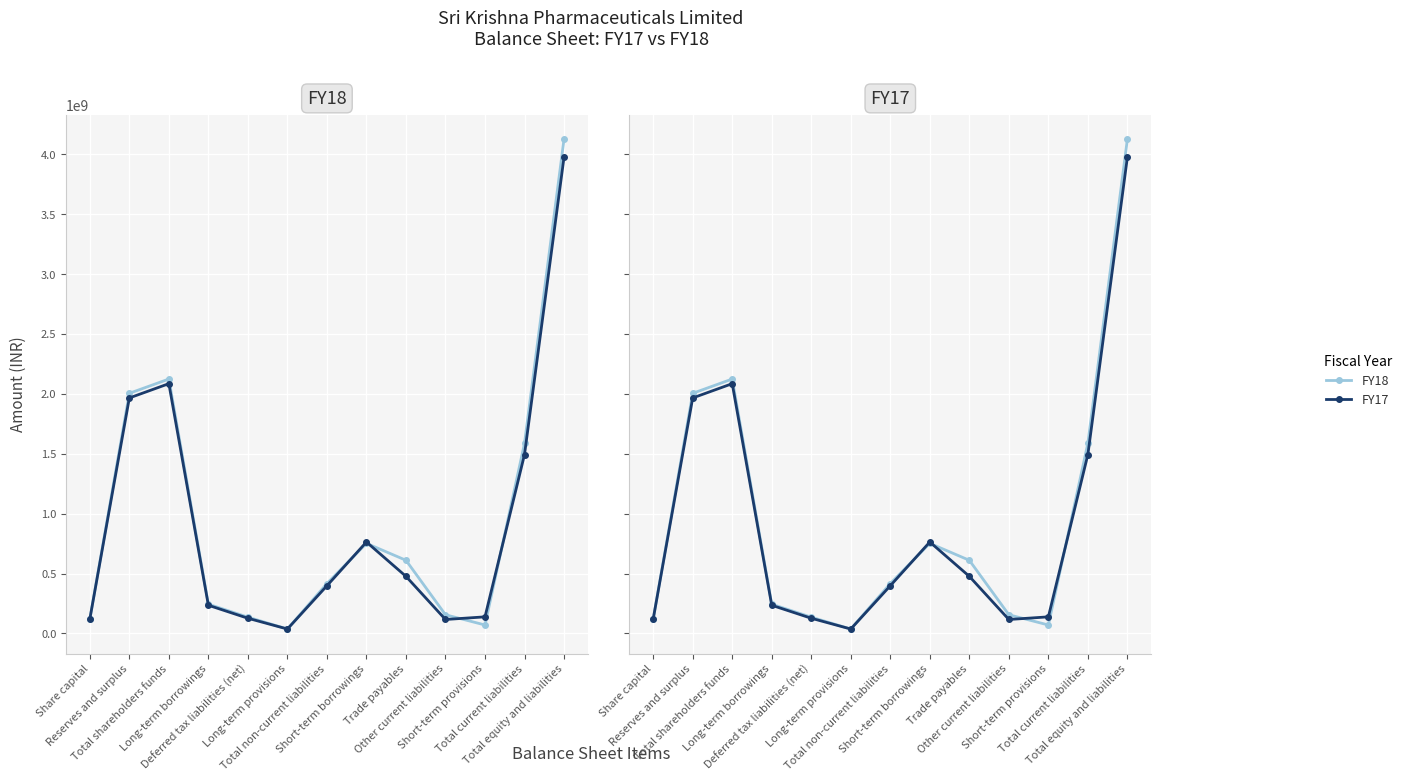

True or false: FY17 has a value of 2084477141 at Total current liabilities.

False